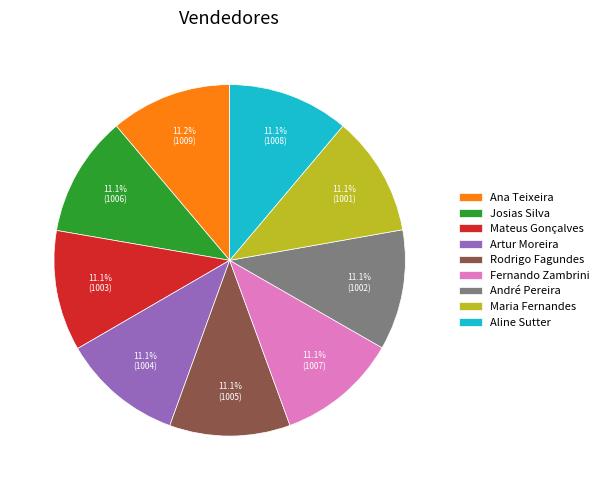

To the nearest percent, what portion does Fernando Zambrini represent?

11%